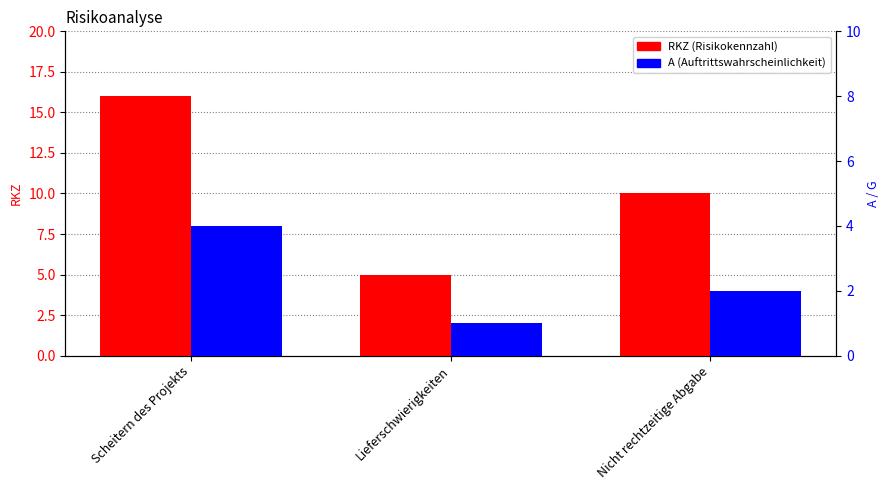

What is the label of the 2nd bar from the right?

Lieferschwierigkeiten